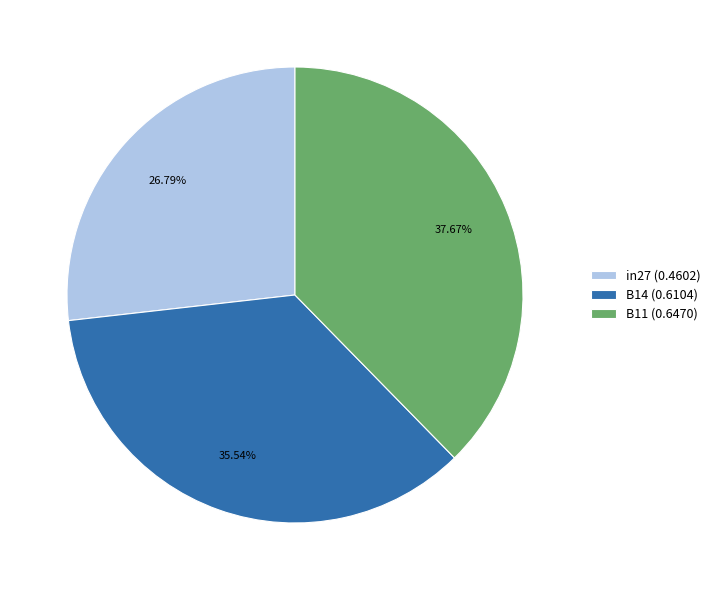

Which category has the biggest portion of the pie?

B11